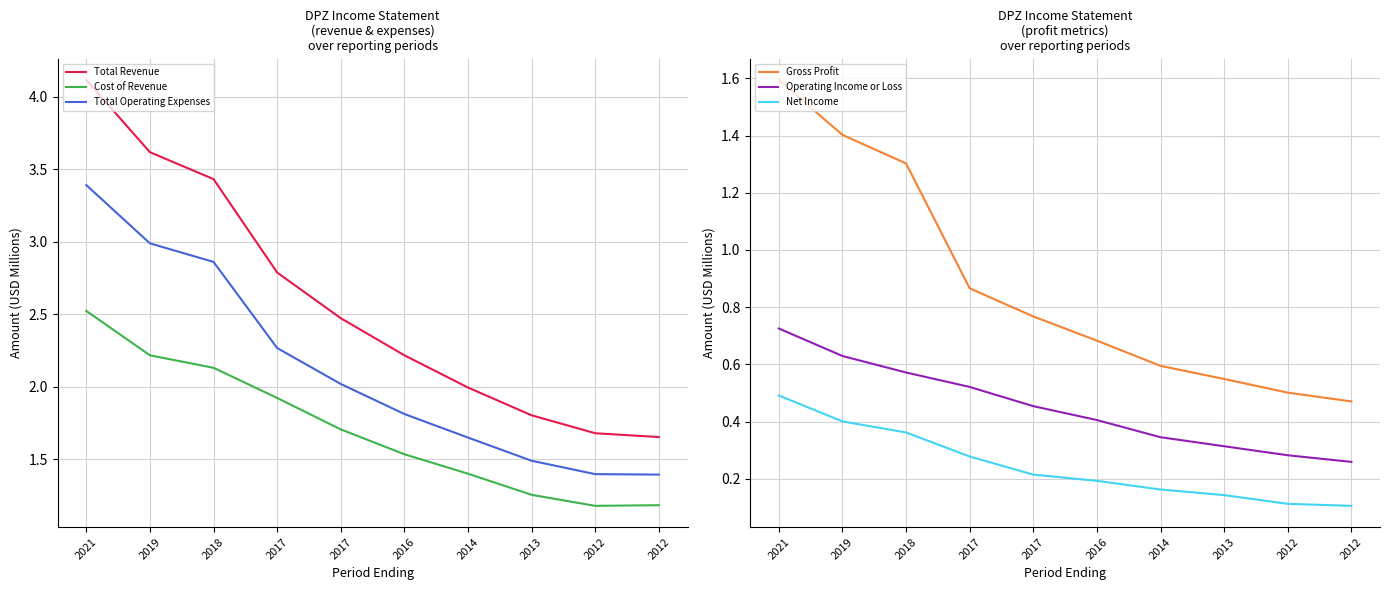

What is the highest value of the Total Operating Expenses series?

3.4